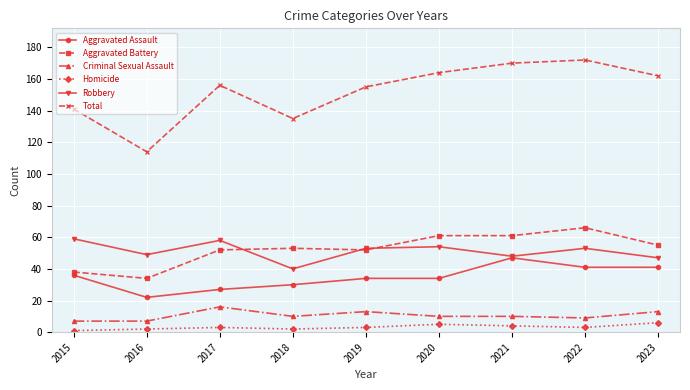

What is the approximate value of Criminal Sexual Assault at 2016?

7